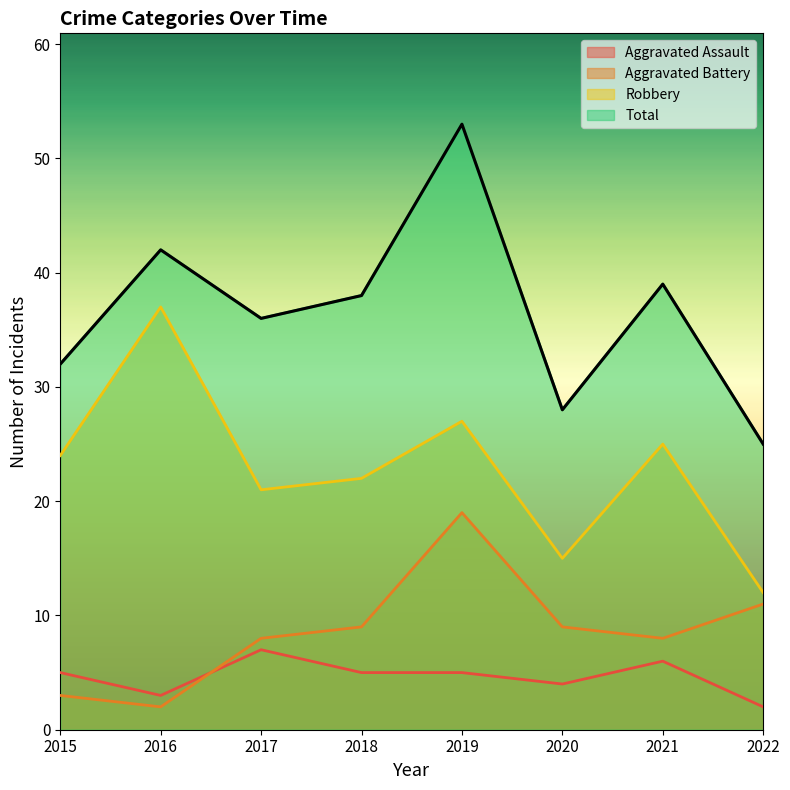

Reading left to right, transcribe all the data shown in this chart.

Aggravated Assault: 2015=5	2016=3	2017=7	2018=5	2019=5	2020=4	2021=6	2022=2
Aggravated Battery: 2015=3	2016=2	2017=8	2018=9	2019=19	2020=9	2021=8	2022=11
Robbery: 2015=24	2016=37	2017=21	2018=22	2019=27	2020=15	2021=25	2022=12
Total: 2015=32	2016=42	2017=36	2018=38	2019=53	2020=28	2021=39	2022=25